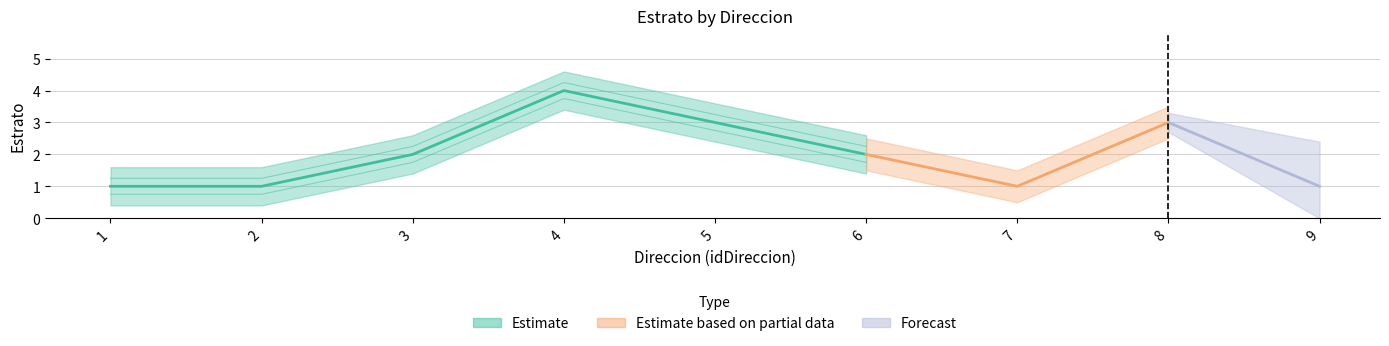

Where is the data nearest to the value 2?

3